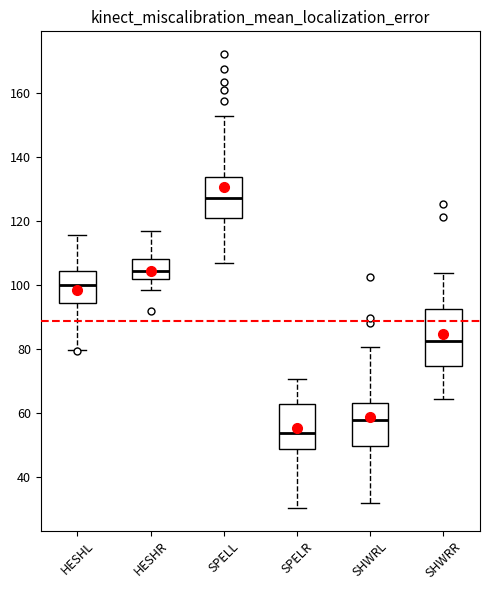

Reading left to right, read every box against the y-axis: the position of its median line, the range the box covers, and the ends of its whiskers. The values are not printed on the chart, so give them approximately, as read against the axis.

HESHL: median 100, box 94 to 104, whiskers 80 to 116
HESHR: median 104, box 102 to 108, whiskers 98 to 116
SPELL: median 126, box 120 to 134, whiskers 106 to 152
SPELR: median 54, box 48 to 62, whiskers 30 to 70
SHWRL: median 58, box 50 to 64, whiskers 32 to 80
SHWRR: median 82, box 74 to 92, whiskers 64 to 104